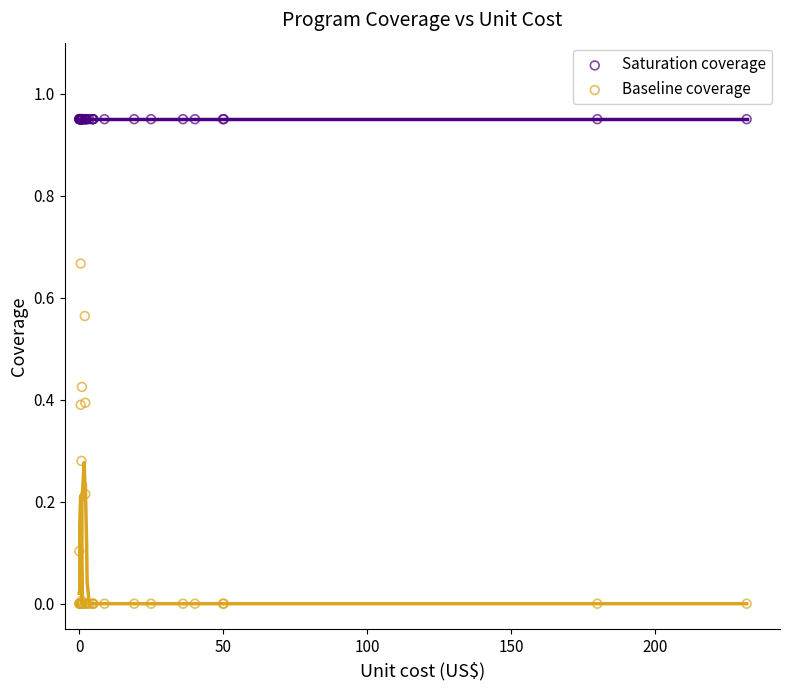

Which series contains the lowest Y value?

Baseline coverage